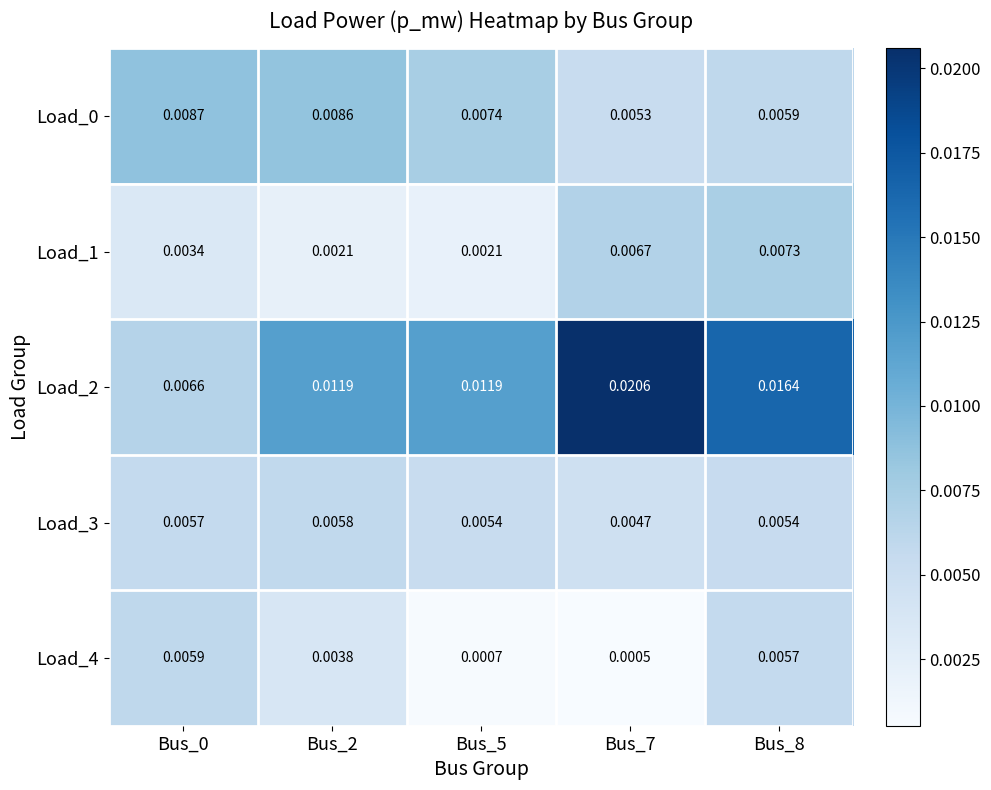

Is the value of Load_2 at Bus_7 greater than the value of Load_4 at Bus_0?

Yes